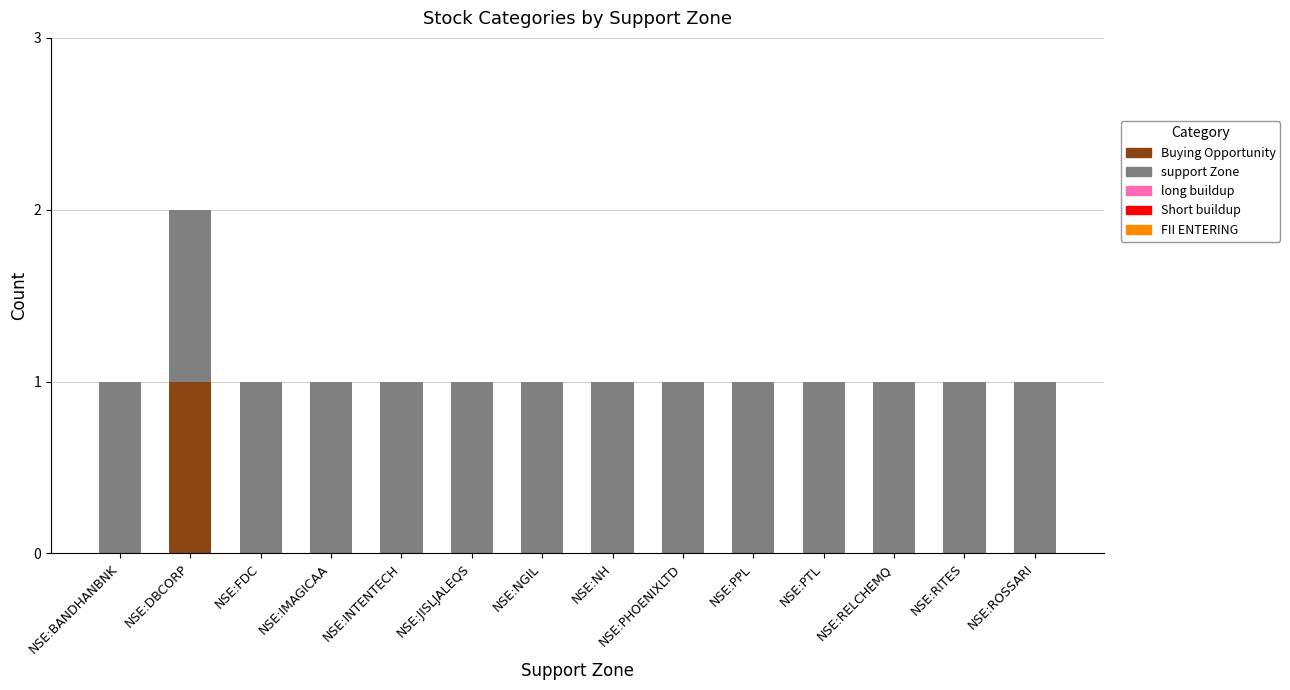

Are the bars horizontal?

No